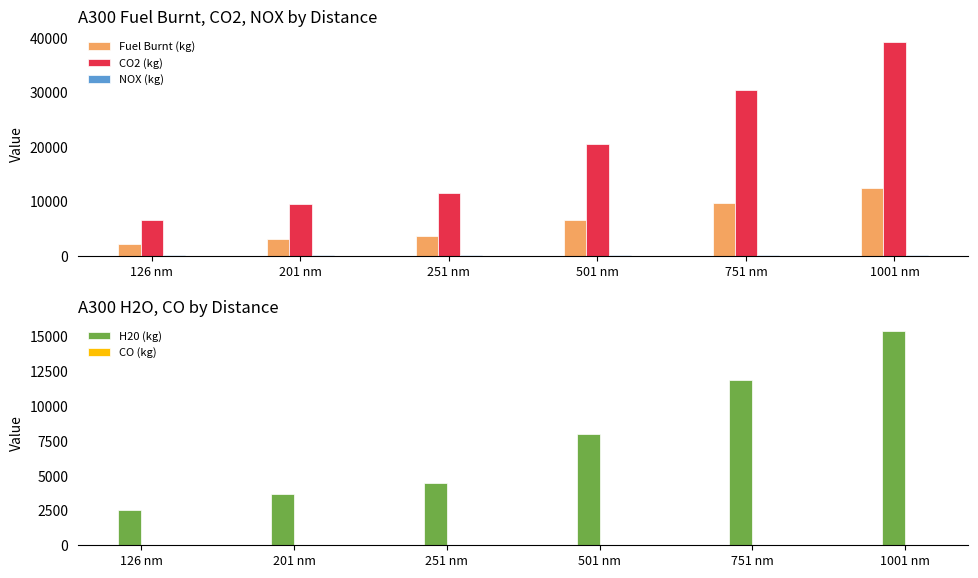

Is it true that CO2 (kg) equals 6530.0 at 126 nm?

True